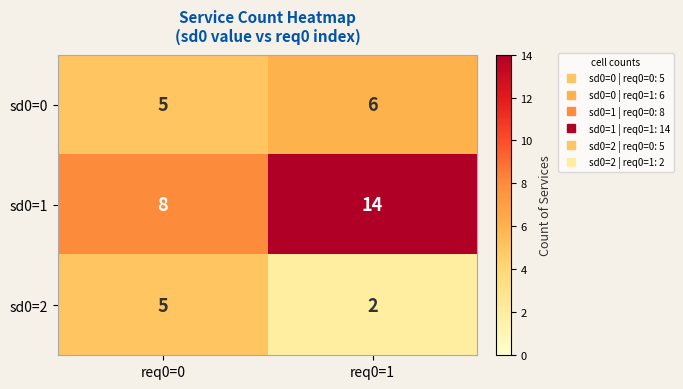

The value of sd0=1 at req0=0 is 8. True or false?

True